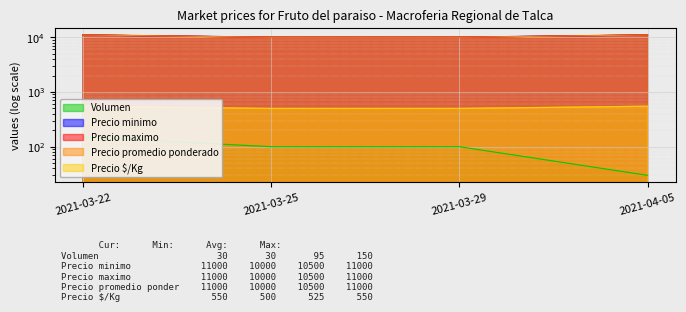

What is the label of the 1st point from the right?

2021-04-05